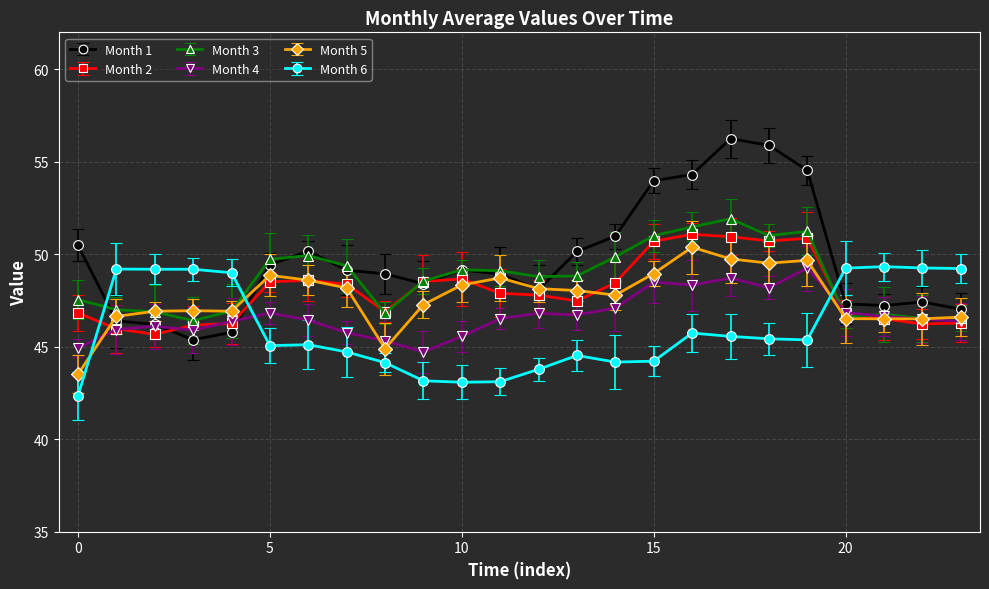

What is the value of the Month 6 point at the 19th from the left?

45.4